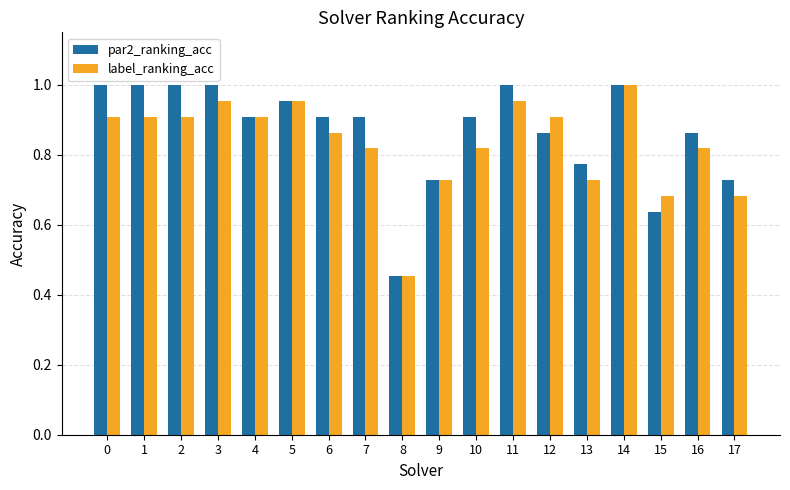

Is it true that label_ranking_acc equals 0.9 at 12?

True